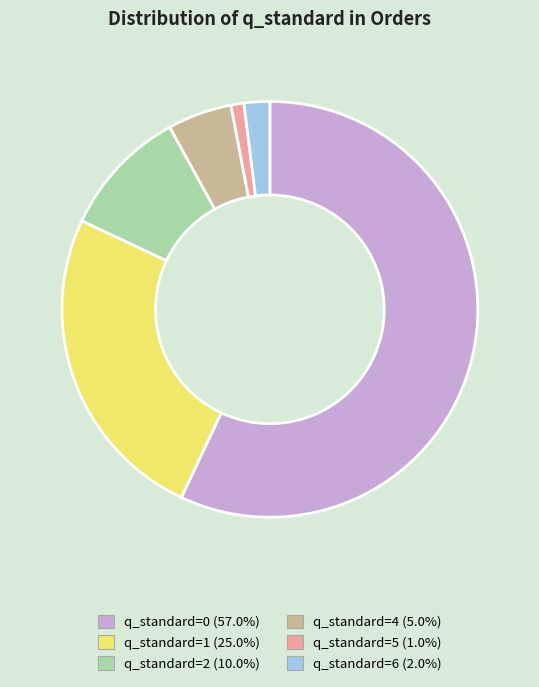

Approximately how many times larger is the value at q_standard=2 compared to q_standard=4?

2.0